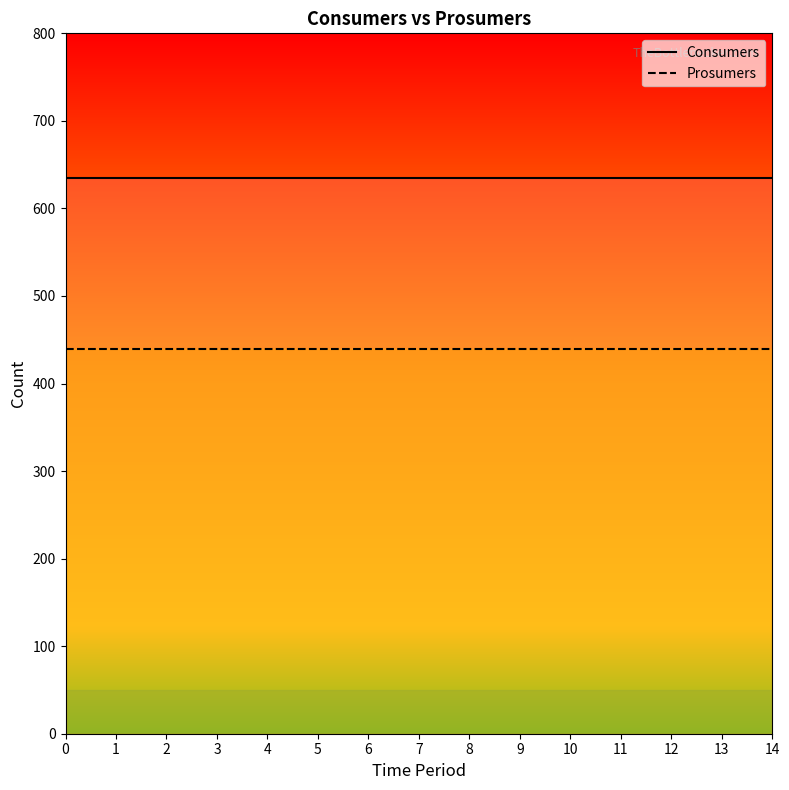

What is the approximate value of Prosumers at 6?

440